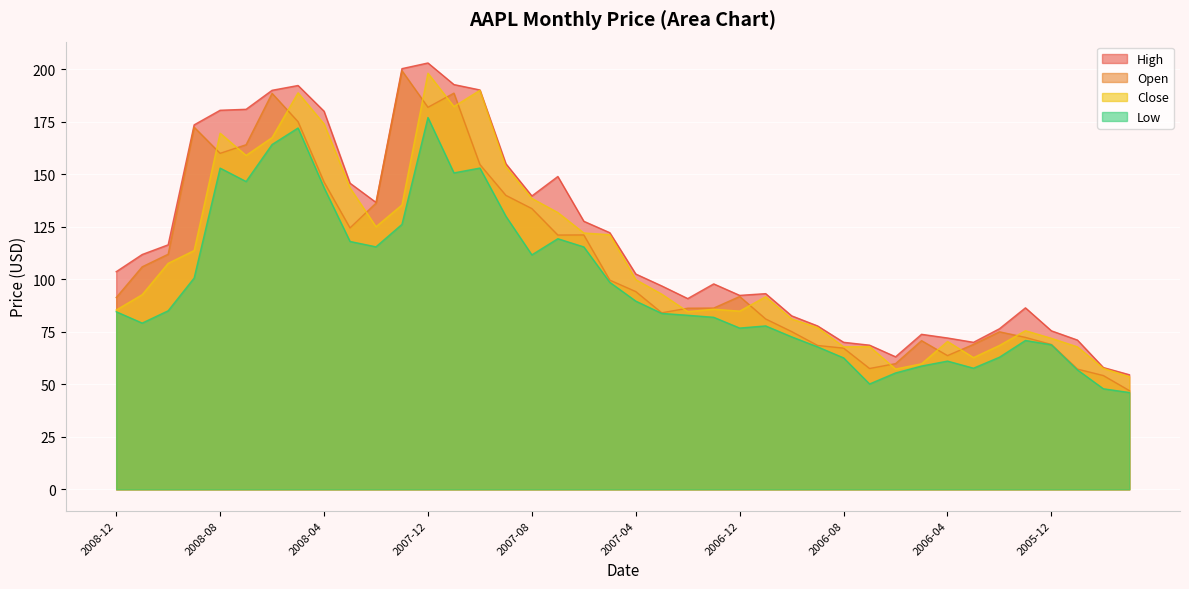

Reading left to right, extract all data points from this chart.

Open: 2008-12=91.3	2008-11=105.9	2008-10=111.9	2008-09=172.4	2008-08=159.9	2008-07=164.1	2008-06=188.5	2008-05=175.0	2008-04=146.3	2008-03=124.4	2008-02=136.2	2008-01=199.3	2007-12=181.9	2007-11=188.6	2007-10=154.6	2007-09=139.9	2007-08=133.6	2007-07=121.0	2007-06=121.1	2007-05=99.6	2007-04=94.1	2007-03=84.0	2007-02=86.2	2007-01=86.3	2006-12=91.8	2006-11=81.1	2006-10=75.1	2006-09=68.5	2006-08=67.2	2006-07=57.5	2006-06=59.9	2006-05=70.8	2006-04=63.7	2006-03=69.0	2006-02=75.0	2006-01=72.3	2005-12=69.0	2005-11=57.2	2005-10=54.2	2005-09=47.0
High: 2008-12=103.6	2008-11=111.8	2008-10=116.4	2008-09=173.5	2008-08=180.4	2008-07=180.9	2008-06=189.9	2008-05=192.2	2008-04=180.0	2008-03=145.7	2008-02=136.6	2008-01=200.3	2007-12=203.0	2007-11=192.7	2007-10=190.1	2007-09=155.0	2007-08=139.7	2007-07=148.9	2007-06=127.6	2007-05=122.2	2007-04=102.5	2007-03=96.8	2007-02=90.8	2007-01=97.8	2006-12=92.3	2006-11=93.2	2006-10=82.6	2006-09=77.8	2006-08=70.0	2006-07=68.6	2006-06=63.1	2006-05=73.8	2006-04=72.0	2006-03=70.0	2006-02=76.5	2006-01=86.4	2005-12=75.5	2005-11=71.1	2005-10=58.0	2005-09=54.6
Low: 2008-12=84.5	2008-11=79.1	2008-10=85.0	2008-09=100.6	2008-08=152.9	2008-07=146.5	2008-06=164.2	2008-05=172.0	2008-04=143.6	2008-03=118.0	2008-02=115.4	2008-01=126.1	2007-12=177.0	2007-11=150.6	2007-10=152.9	2007-09=130.0	2007-08=111.6	2007-07=119.3	2007-06=115.4	2007-05=98.5	2007-04=89.6	2007-03=83.8	2007-02=82.9	2007-01=81.9	2006-12=76.8	2006-11=77.8	2006-10=72.6	2006-09=67.8	2006-08=62.6	2006-07=50.2	2006-06=55.4	2006-05=58.7	2006-04=61.0	2006-03=57.7	2006-02=62.9	2006-01=70.9	2005-12=68.8	2005-11=56.9	2005-10=47.9	2005-09=46.1
Close: 2008-12=85.3	2008-11=92.7	2008-10=107.6	2008-09=113.7	2008-08=169.5	2008-07=158.9	2008-06=167.4	2008-05=188.8	2008-04=173.9	2008-03=143.5	2008-02=125.0	2008-01=135.4	2007-12=198.1	2007-11=182.2	2007-10=189.9	2007-09=153.5	2007-08=138.5	2007-07=131.8	2007-06=122.0	2007-05=121.2	2007-04=99.8	2007-03=92.9	2007-02=84.6	2007-01=85.7	2006-12=84.8	2006-11=91.7	2006-10=81.1	2006-09=77.0	2006-08=67.8	2006-07=68.0	2006-06=57.3	2006-05=59.8	2006-04=70.4	2006-03=62.7	2006-02=68.5	2006-01=75.5	2005-12=71.9	2005-11=67.8	2005-10=57.6	2005-09=53.6